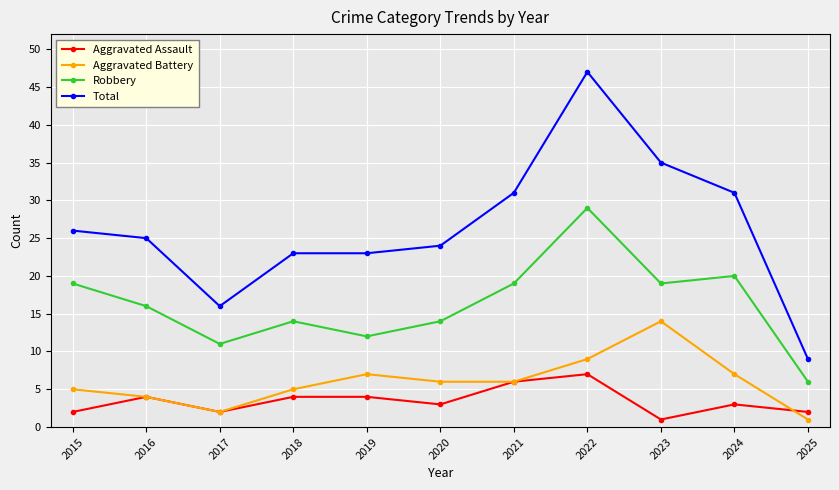

True or false: Aggravated Battery and Robbery cross at least once.

False